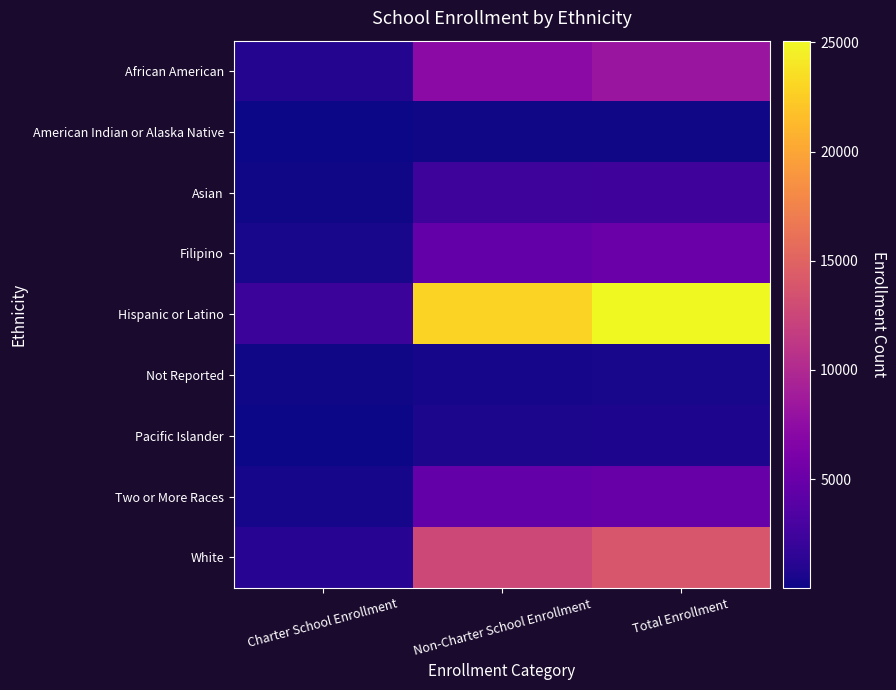

Reading left to right, list all the values displayed in this chart.

African American: Charter School Enrollment=933	Non-Charter School Enrollment=7231	Total Enrollment=8164
American Indian or Alaska Native: Charter School Enrollment=16	Non-Charter School Enrollment=195	Total Enrollment=211
Asian: Charter School Enrollment=157	Non-Charter School Enrollment=2293	Total Enrollment=2450
Filipino: Charter School Enrollment=454	Non-Charter School Enrollment=4646	Total Enrollment=5100
Hispanic or Latino: Charter School Enrollment=2187	Non-Charter School Enrollment=22891	Total Enrollment=25078
Not Reported: Charter School Enrollment=128	Non-Charter School Enrollment=376	Total Enrollment=504
Pacific Islander: Charter School Enrollment=52	Non-Charter School Enrollment=602	Total Enrollment=654
Two or More Races: Charter School Enrollment=385	Non-Charter School Enrollment=4620	Total Enrollment=5005
White: Charter School Enrollment=1157	Non-Charter School Enrollment=12706	Total Enrollment=13863